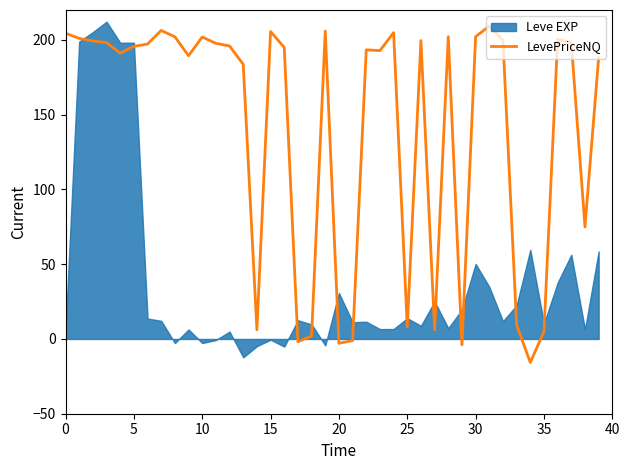

The value of LevePriceNQ at 30 is 202.2. True or false?

True